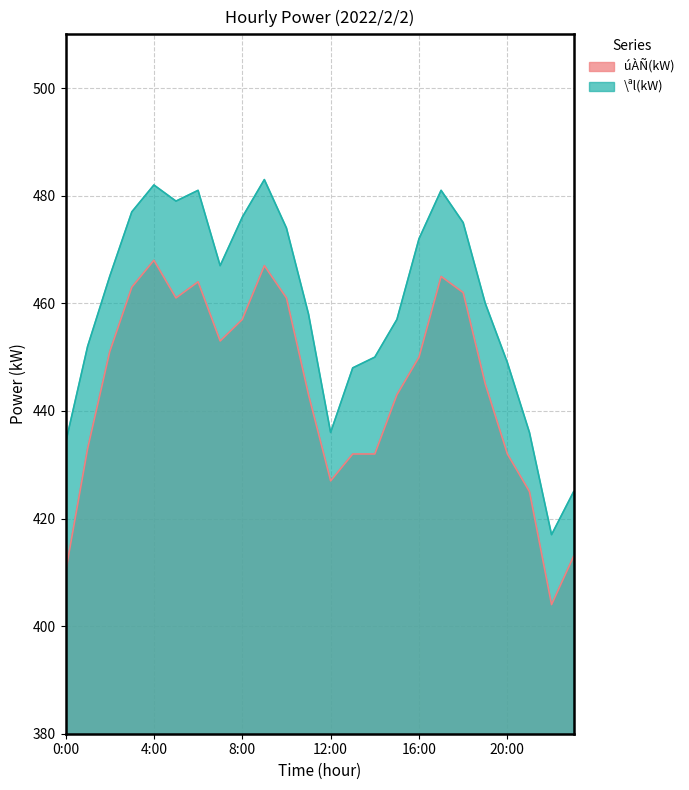

At which label does \ªl(kW) first exceed 465?

3:00